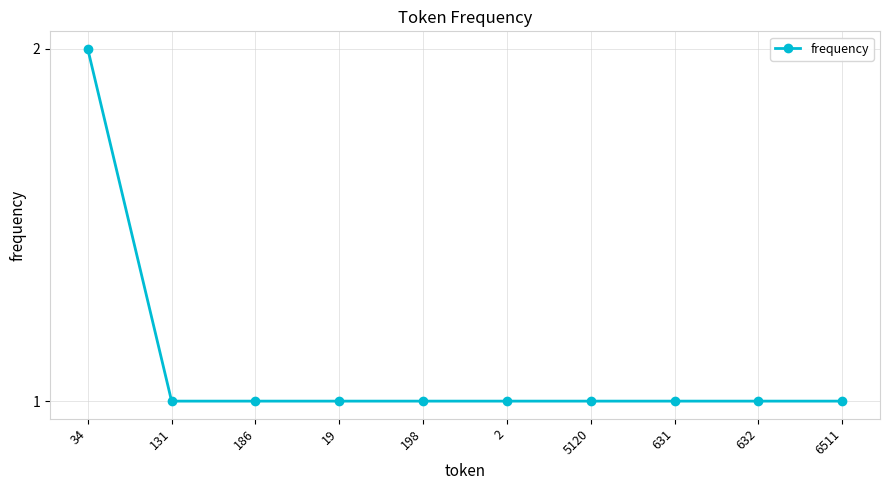

What is the label of the 6th point from the left?

2